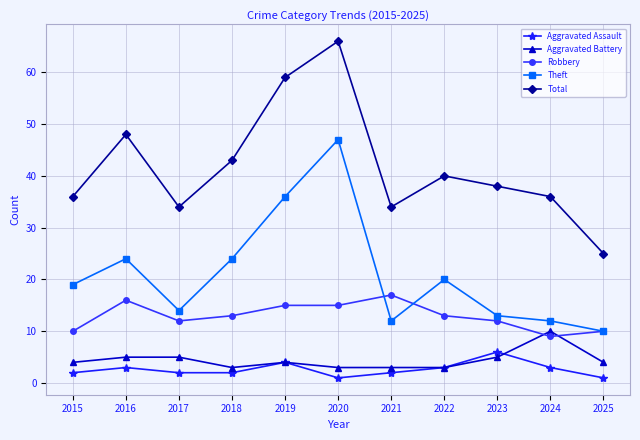

What are all the series names shown in the legend?

Aggravated Assault, Aggravated Battery, Robbery, Theft, Total